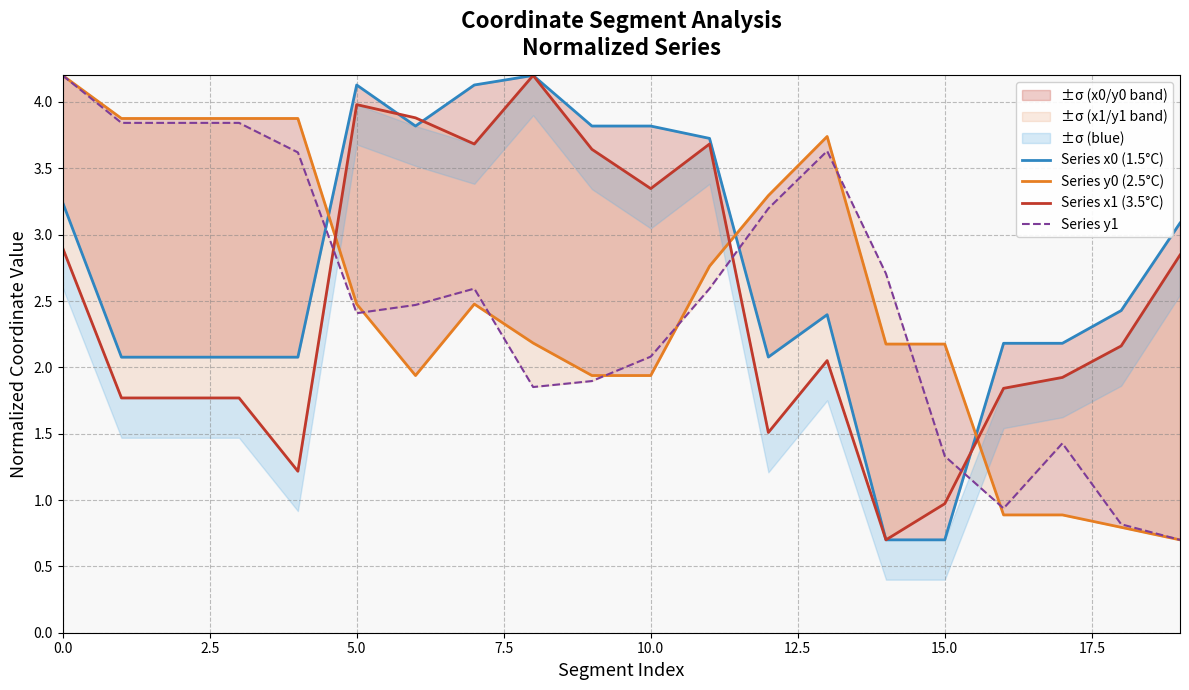

In Series x1 (3.5°C), how many points are lower than both neighbors (excluding endpoints)?

5